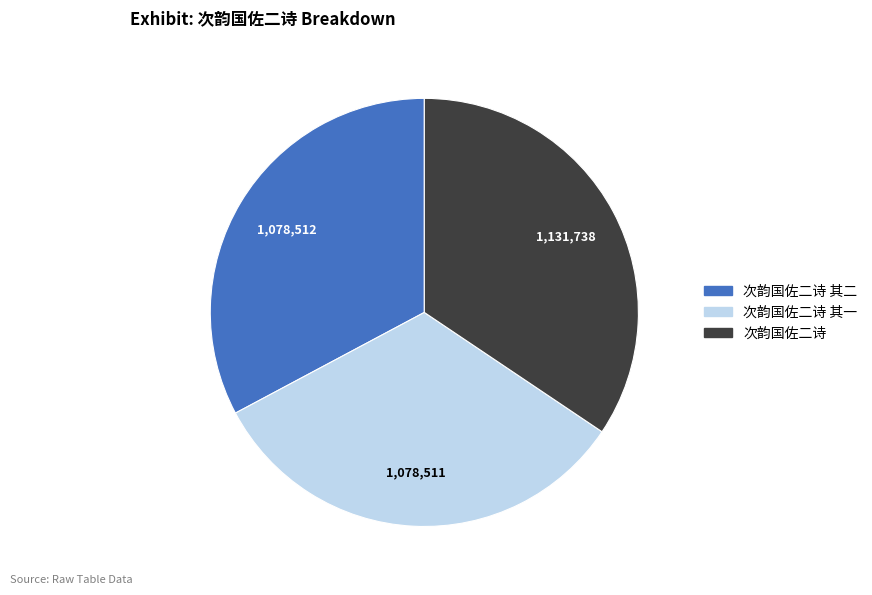

Is there a majority slice in this chart?

No